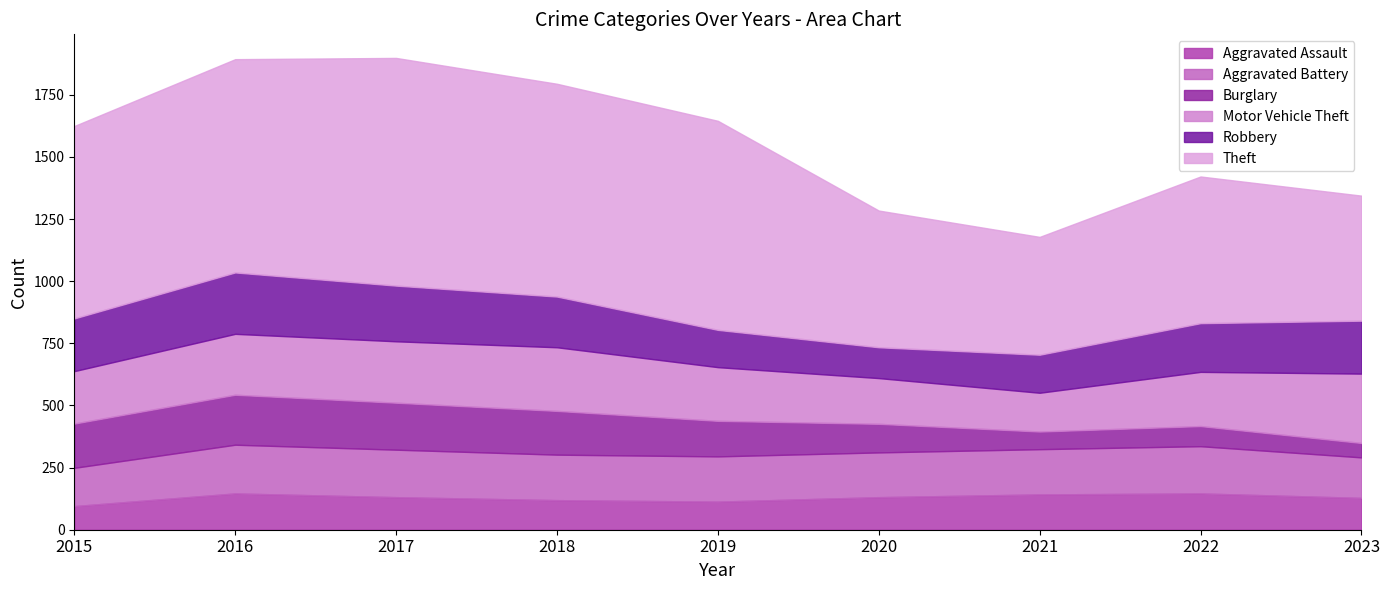

Reading left to right, list all the values displayed in this chart.

Aggravated Assault: 95	146	131	119	113	131	142	146	128
Aggravated Battery: 154	196	191	183	182	180	182	190	163
Burglary: 178	201	189	176	143	115	71	81	58
Motor Vehicle Theft: 211	245	247	256	216	184	156	218	279
Robbery: 212	247	224	204	150	124	153	196	213
Theft: 774	858	916	856	841	550	474	590	503